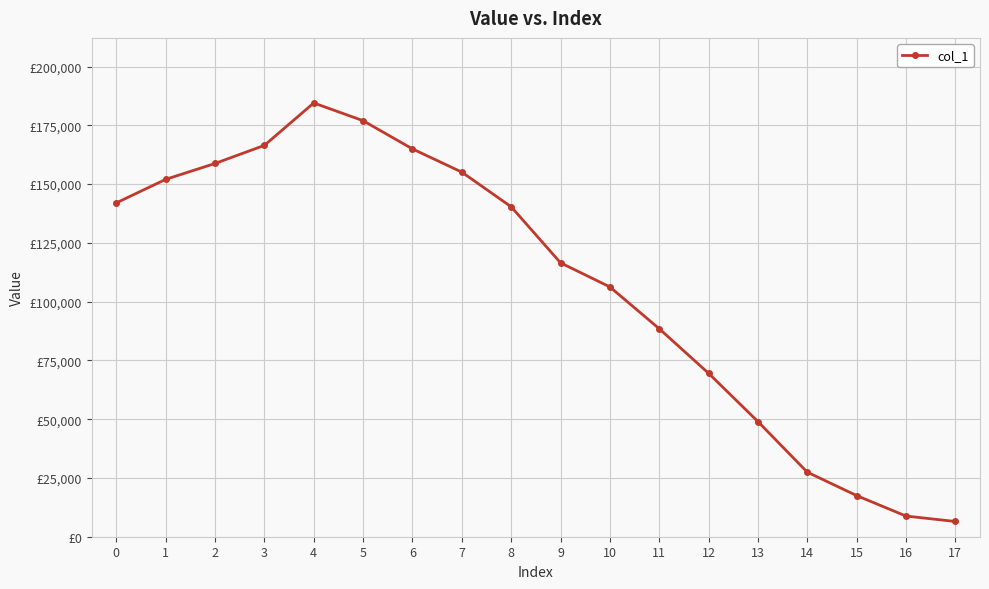

Is this an area chart (filled region under the line)?

No